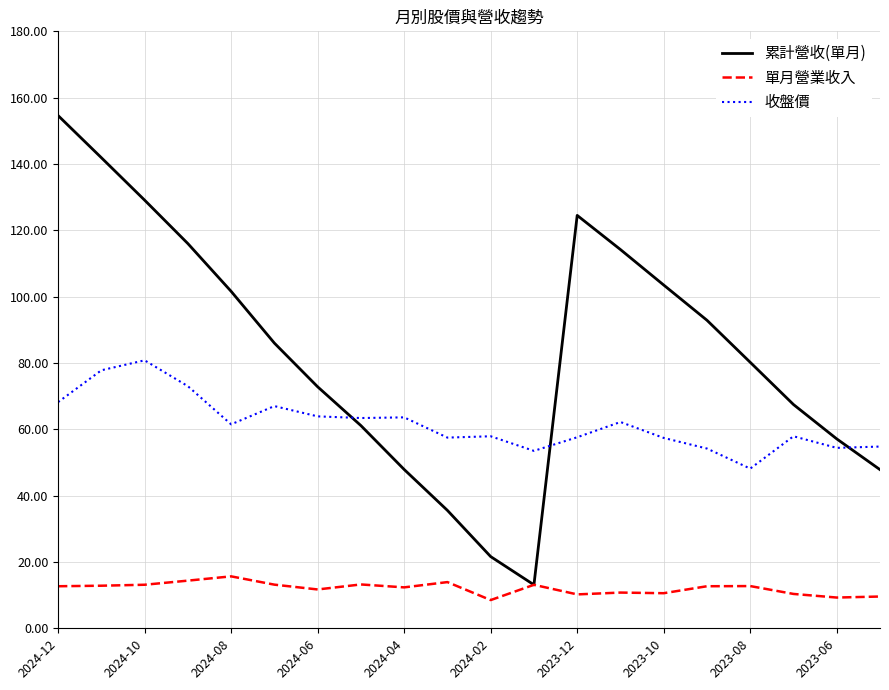

What is the highest value of the 收盤價 series?

80.8